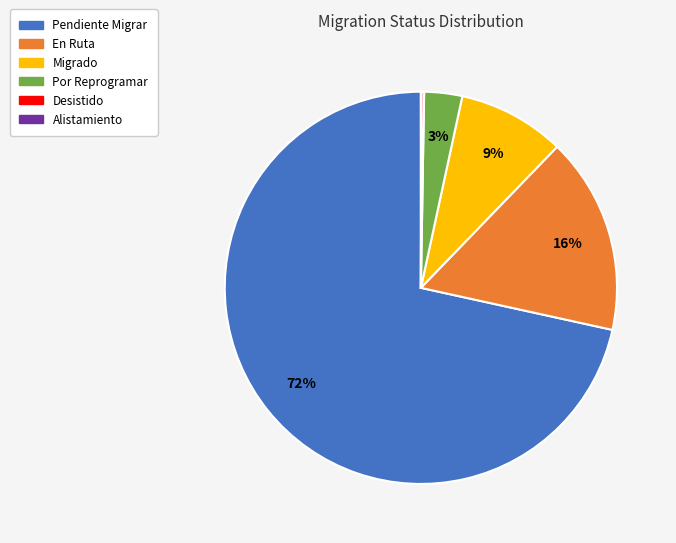

To the nearest percent, what is the average slice percentage?

17%